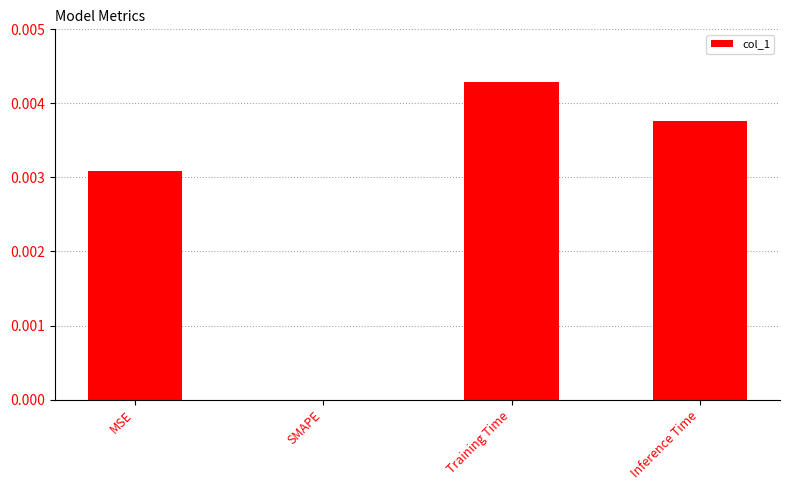

The chart shows a value of 0.0 at Training Time. True or false?

True